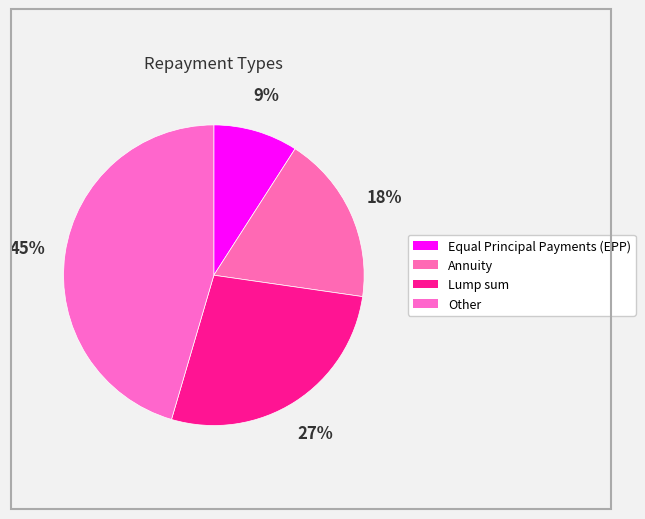

What is the largest slice in the pie chart?

Other